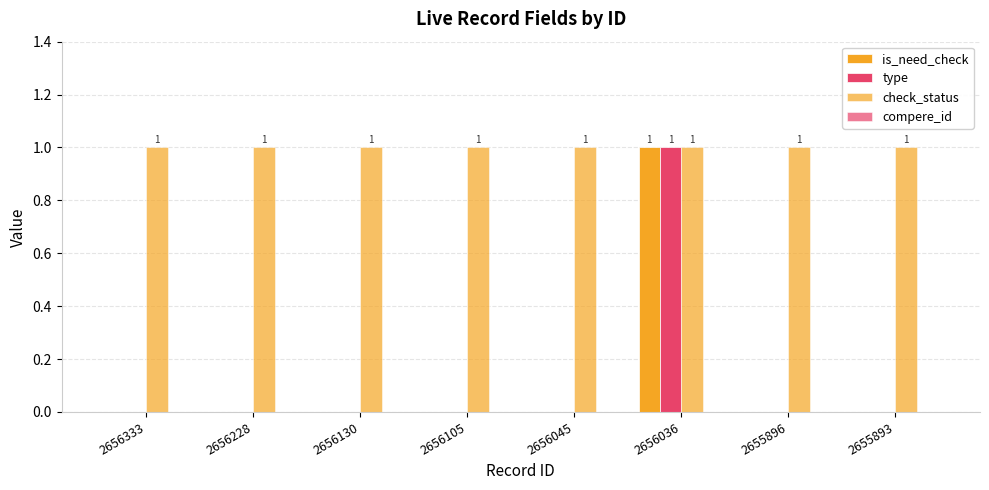

What is the spread (max minus min) of values at 2656228?

1